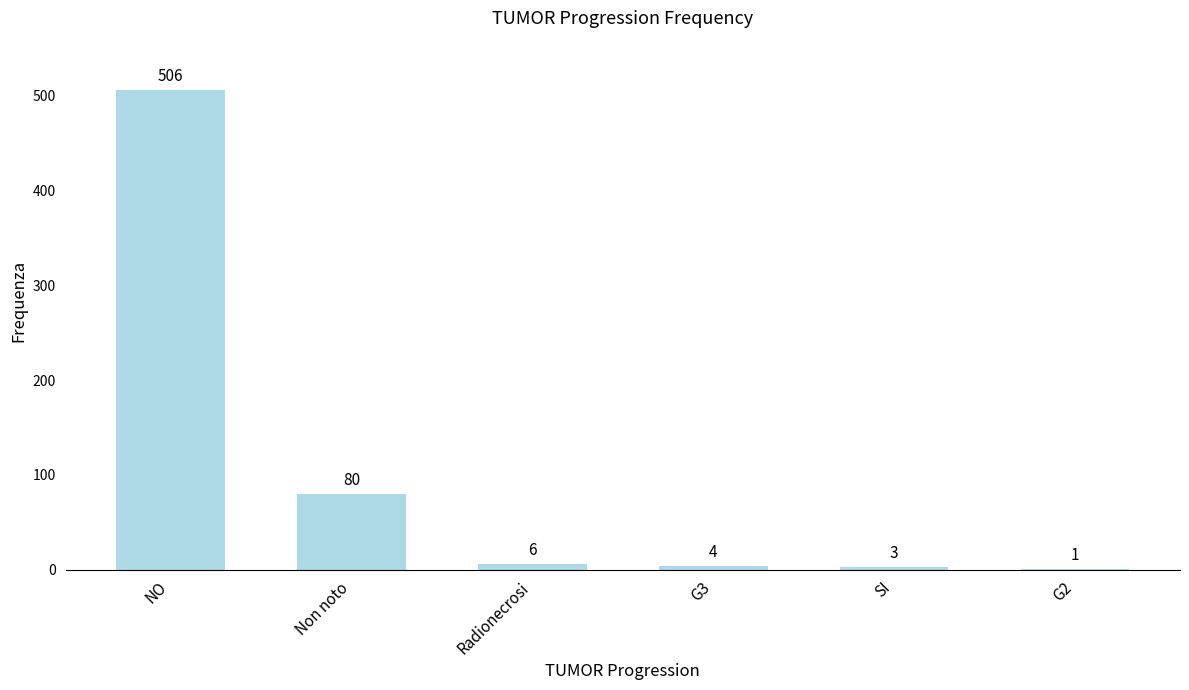

Where is the data nearest to the value 253?

Non noto